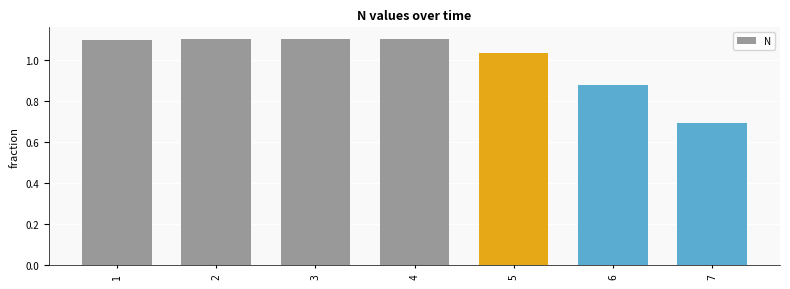

Which category has the lowest value across all series?

7